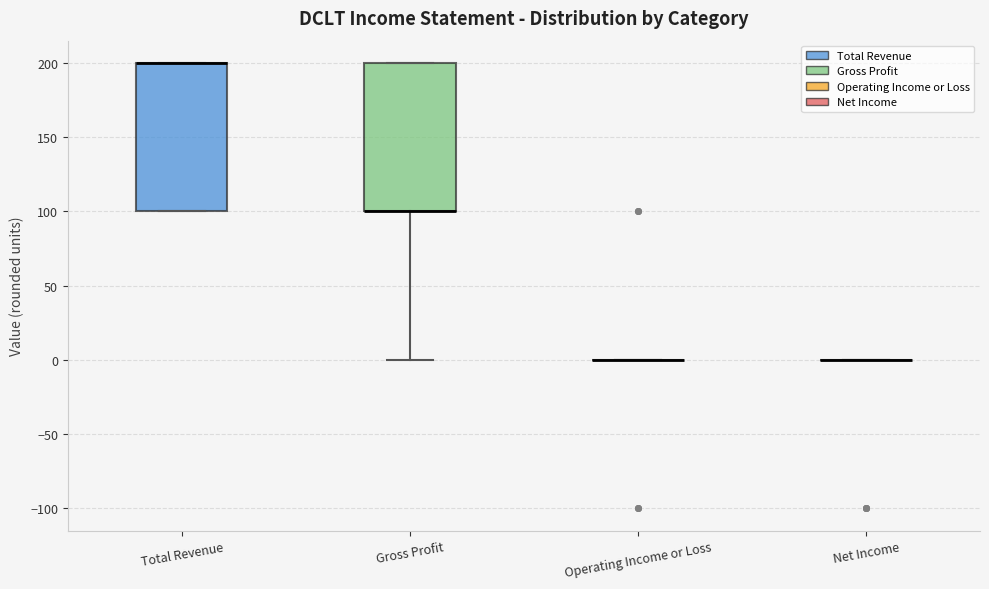

Reading left to right, transcribe this box plot: for each box, give where its median line is, the range the box spans, and where its two whiskers end, as read against the y-axis. The values are not printed on the chart, so give them approximately, as read against the axis.

Total Revenue: median 200 (drawn on the box's upper edge), box 100 to 200, whiskers 100 to 200
Gross Profit: median 100 (drawn on the box's lower edge), box 100 to 200, whiskers 0 to 200
Operating Income or Loss: box collapsed to a line at 0, whiskers 0 to 0
Net Income: box collapsed to a line at 0, whiskers 0 to 0